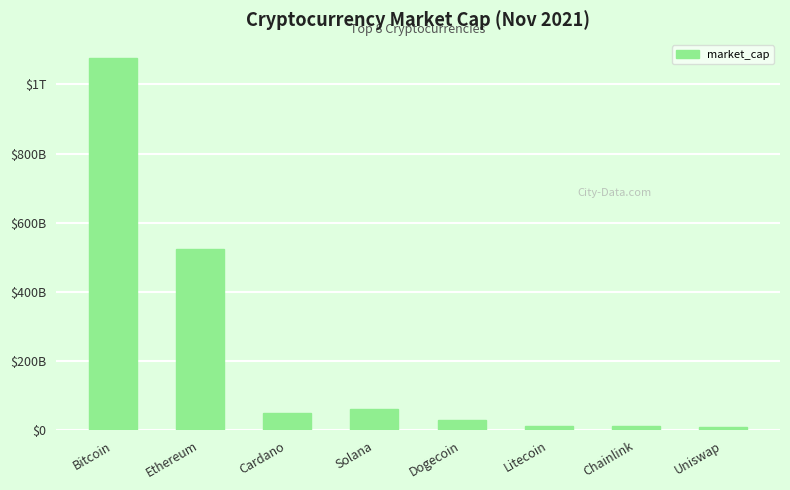

At which label is the value closest to 542023226552?

Ethereum